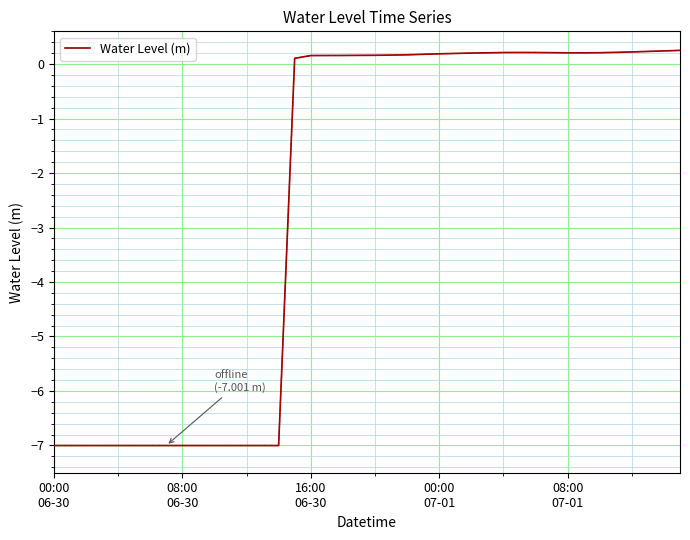

How many series are shown in this chart?

1